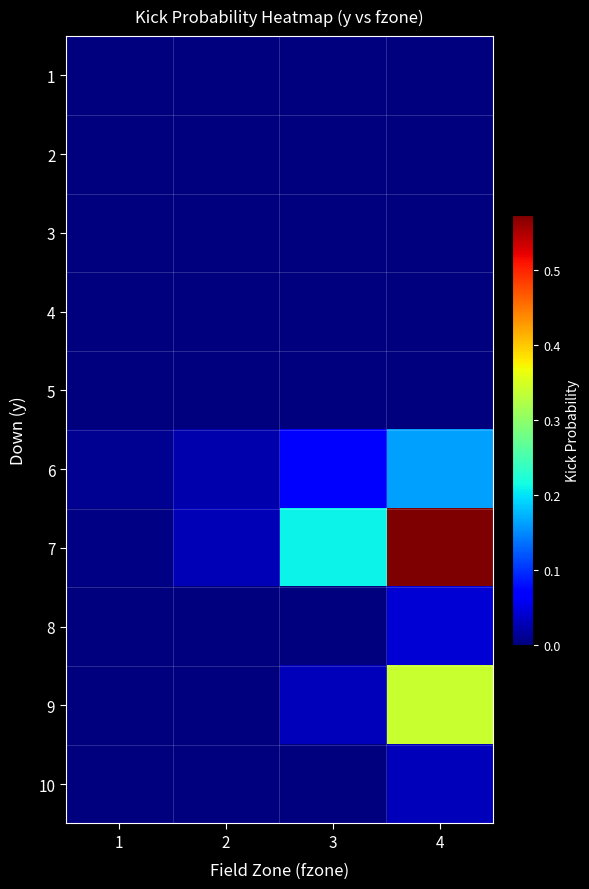

Reading left to right, list all the values displayed in this chart.

1: 1=0.0	2=0.0	3=0.0	4=0.0
2: 1=0.0	2=0.0	3=0.0	4=0.0
3: 1=0.0	2=0.0	3=0.0	4=0.0
4: 1=0.0	2=0.0	3=0.0	4=0.0
5: 1=0.0	2=0.0	3=0.0	4=0.0
6: 1=0.0	2=0.0	3=0.1	4=0.2
7: 1=0.0	2=0.0	3=0.2	4=0.6
8: 1=0.0	2=0.0	3=0.0	4=0.0
9: 1=0.0	2=0.0	3=0.0	4=0.3
10: 1=0.0	2=0.0	3=0.0	4=0.0